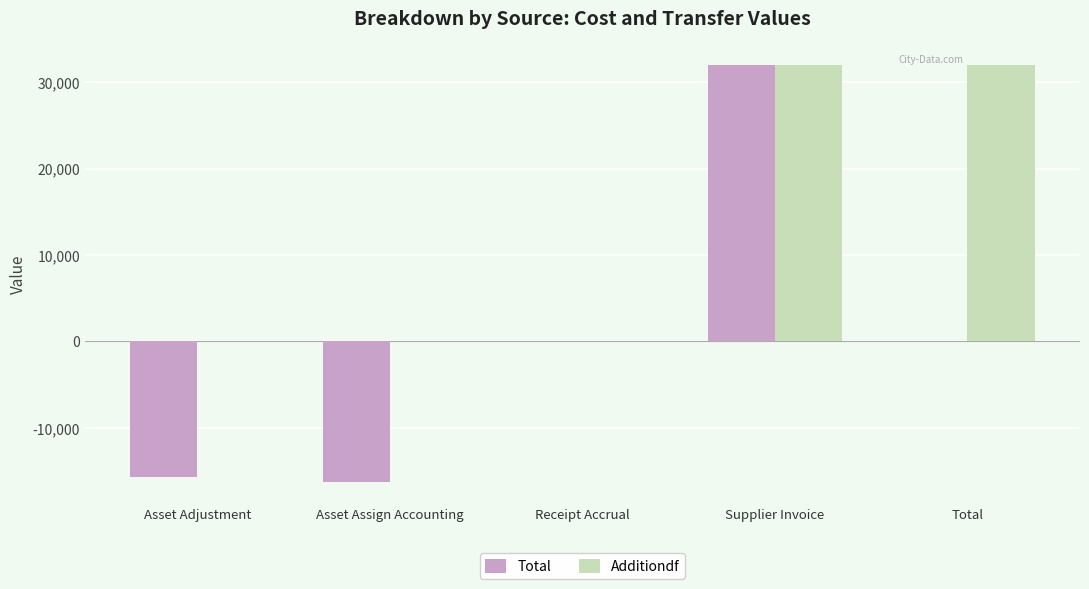

How many groups of bars are there?

5